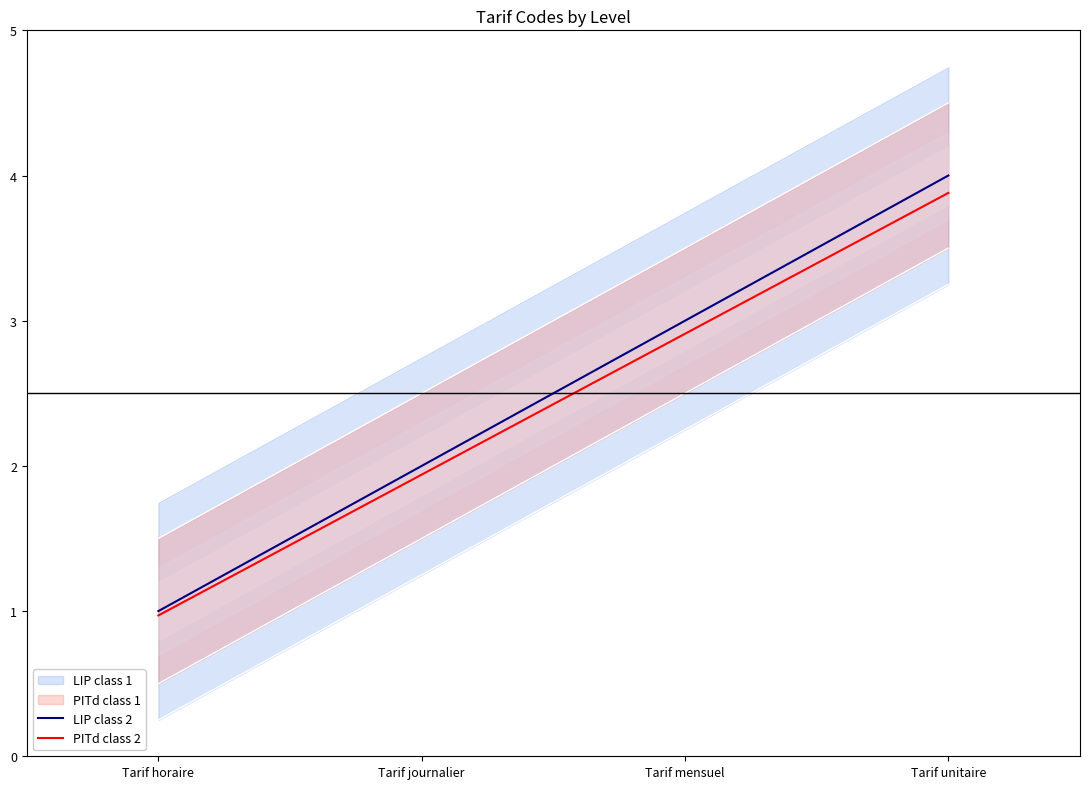

What is the label of the 2nd point from the left?

Tarif journalier